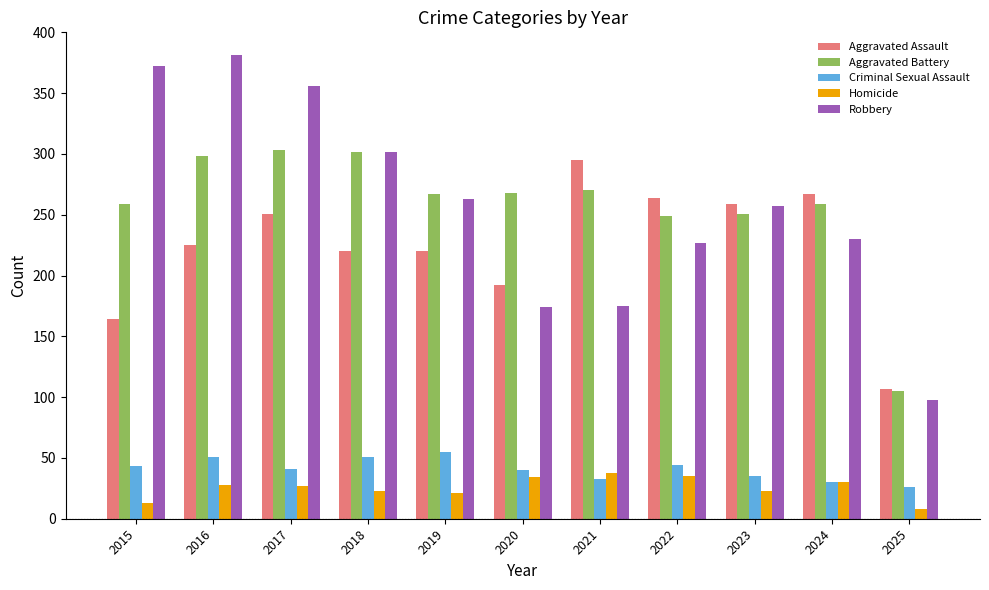

Is the value of Aggravated Battery at 2016 greater than the value of Criminal Sexual Assault at 2024?

Yes